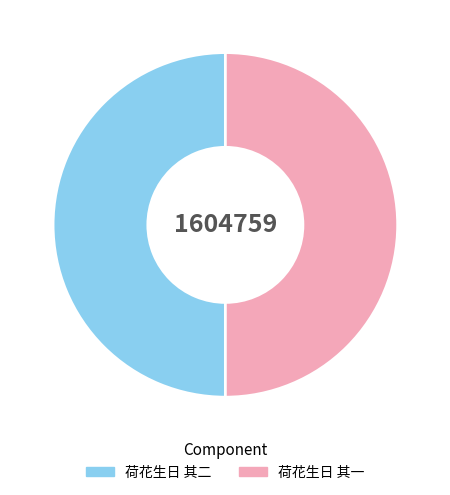

What is the ratio of the value at 荷花生日 其二 to the value at 荷花生日 其一?

1.0